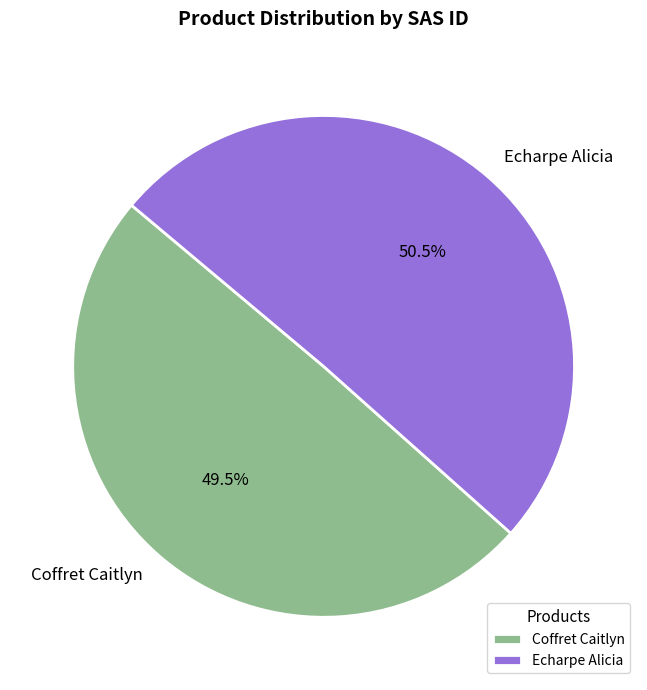

How many slices are in this pie chart?

2